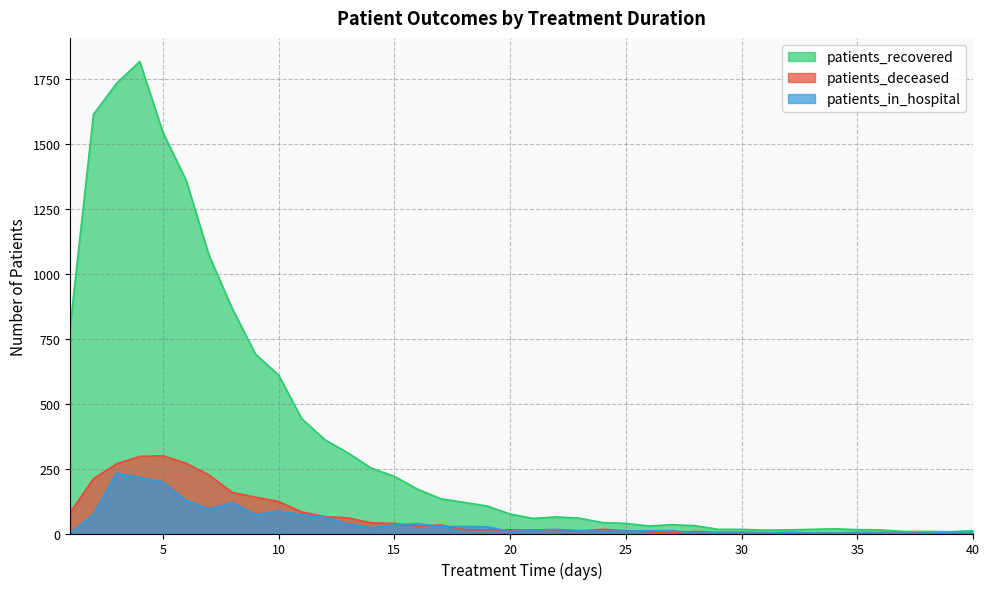

Reading right to left, list all the values displayed in this chart.

patients_recovered: 40=11	39=7	38=8	37=8	36=14	35=15	34=18	33=16	32=14	31=13	30=16	29=16	28=30	27=34	26=29	25=39	24=42	23=59	22=64	21=58	20=75	19=106	18=120	17=134	16=171	15=220	14=252	13=310	12=361	11=442	10=610	9=691	8=866	7=1070	6=1361	5=1545	4=1817	3=1733	2=1613	1=800
patients_deceased: 40=0	39=2	38=2	37=3	36=4	35=3	34=2	33=2	32=1	31=3	30=4	29=4	28=8	27=2	26=7	25=11	24=16	23=10	22=14	21=13	20=14	19=14	18=15	17=33	16=28	15=39	14=41	13=60	12=65	11=83	10=123	9=140	8=158	7=225	6=271	5=299	4=297	3=268	2=211	1=81
patients_in_hospital: 40=4	39=3	38=2	37=2	36=2	35=4	34=2	33=2	32=5	31=2	30=4	29=4	28=2	27=11	26=10	25=10	24=8	23=11	22=16	21=13	20=7	19=26	18=27	17=26	16=38	15=32	14=23	13=36	12=63	11=72	10=87	9=73	8=119	7=94	6=128	5=198	4=216	3=233	2=74	1=0